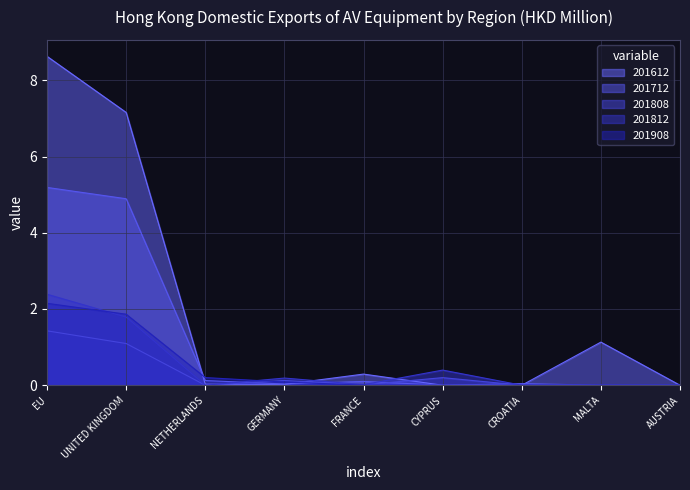

Where is 201812 nearest to the value 1?

CYPRUS